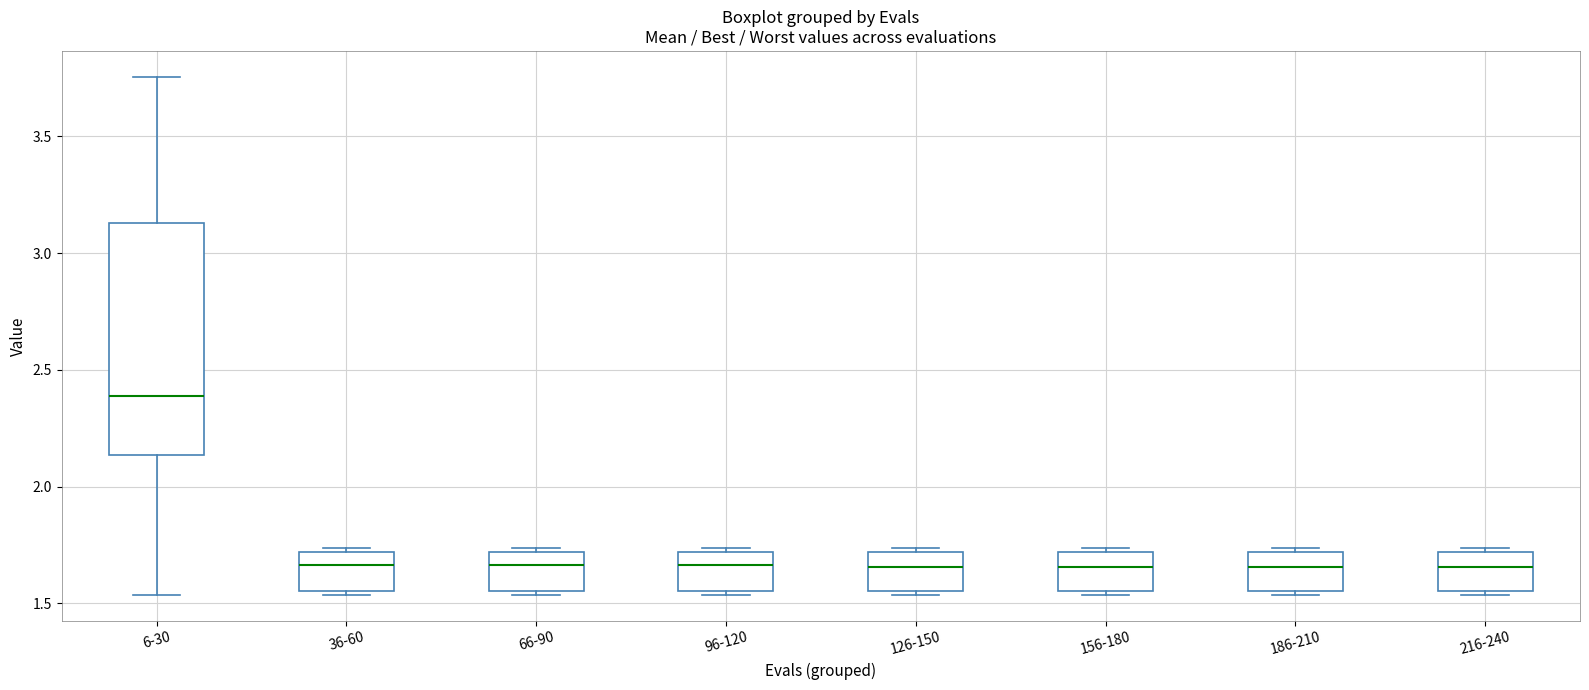

Reading left to right, transcribe this box plot: for each box, give where its median line is, the range the box spans, and where its two whiskers end, as read against the y-axis. The values are not printed on the chart, so give them approximately, as read against the axis.

6-30: median 2.40, box 2.15 to 3.15, whiskers 1.55 to 3.75
36-60: median 1.65, box 1.55 to 1.70, whiskers 1.55 (just below the box's lower edge) to 1.75
66-90: median 1.65, box 1.55 to 1.70, whiskers 1.55 (just below the box's lower edge) to 1.75
96-120: median 1.65, box 1.55 to 1.70, whiskers 1.55 (just below the box's lower edge) to 1.75
126-150: median 1.65, box 1.55 to 1.70, whiskers 1.55 (just below the box's lower edge) to 1.75
156-180: median 1.65, box 1.55 to 1.70, whiskers 1.55 (just below the box's lower edge) to 1.75
186-210: median 1.65, box 1.55 to 1.70, whiskers 1.55 (just below the box's lower edge) to 1.75
216-240: median 1.65, box 1.55 to 1.70, whiskers 1.55 (just below the box's lower edge) to 1.75